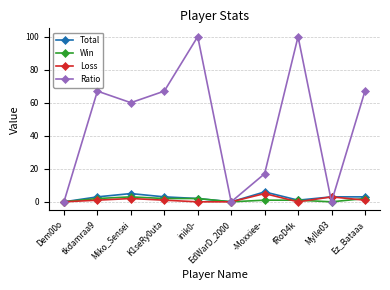

True or false: Total has a value of 3 at tkdamraa9.

True